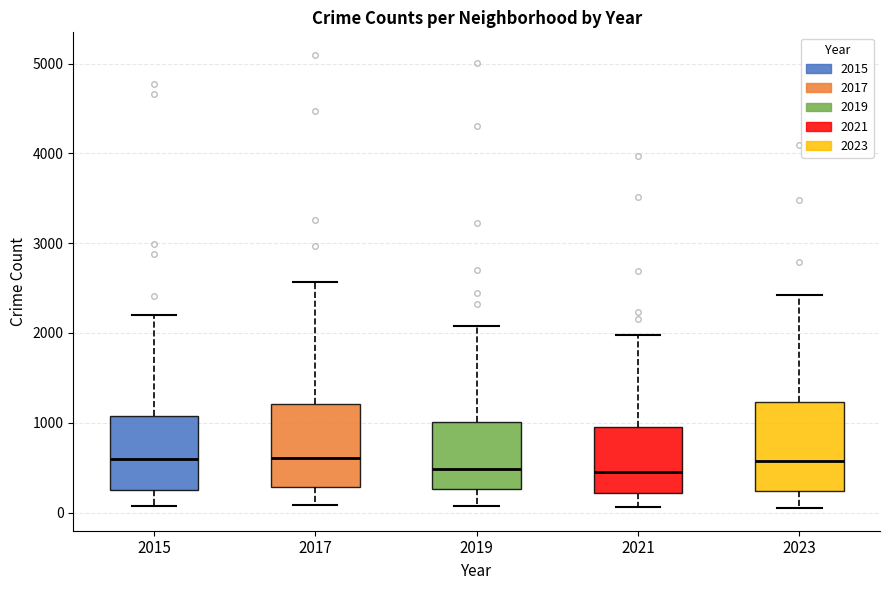

Reading left to right, read every box against the y-axis: the position of its median line, the range the box covers, and the ends of its whiskers. The values are not printed on the chart, so give them approximately, as read against the axis.

2015: median 600, box 300 to 1100, whiskers 100 to 2200
2017: median 600, box 300 to 1200, whiskers 100 to 2600
2019: median 500, box 300 to 1000, whiskers 100 to 2100
2021: median 500, box 200 to 900, whiskers 100 to 2000
2023: median 600, box 200 to 1200, whiskers 100 to 2400